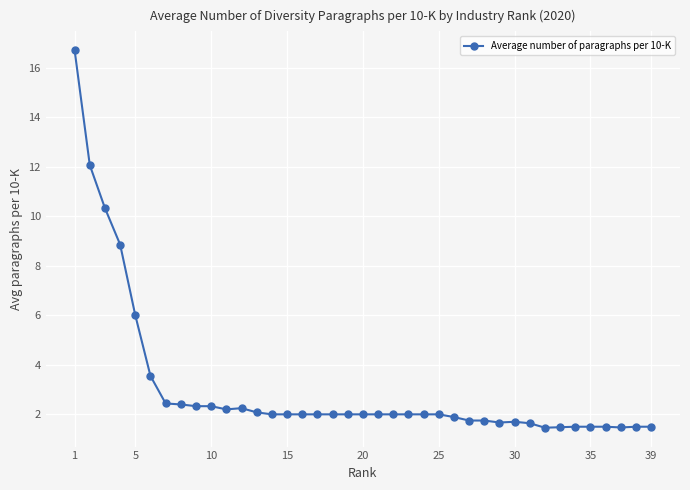

What is the value of the 4th point from the left?

8.9